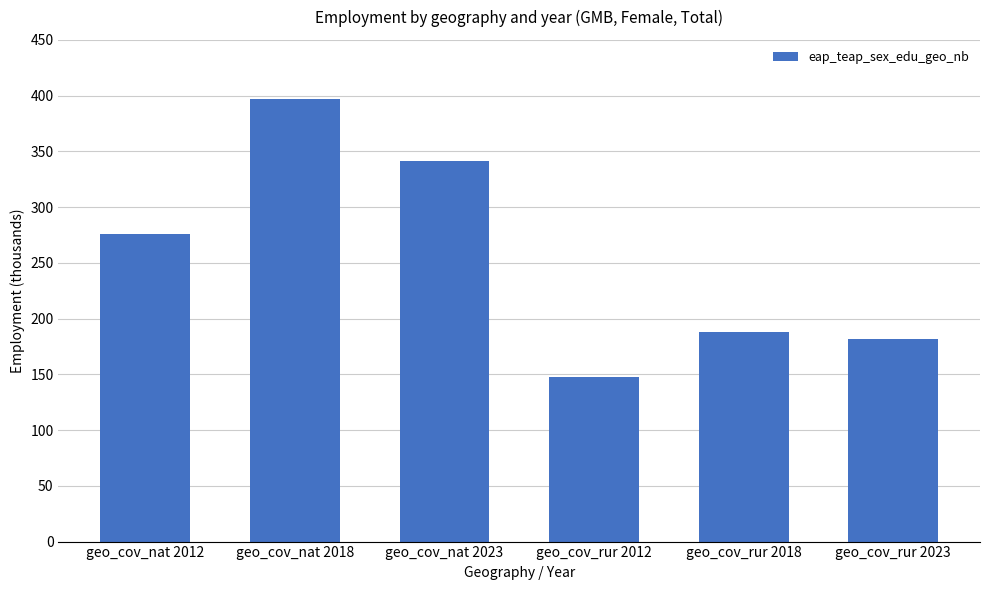

Where is the data nearest to the value 272?

geo_cov_nat 2012